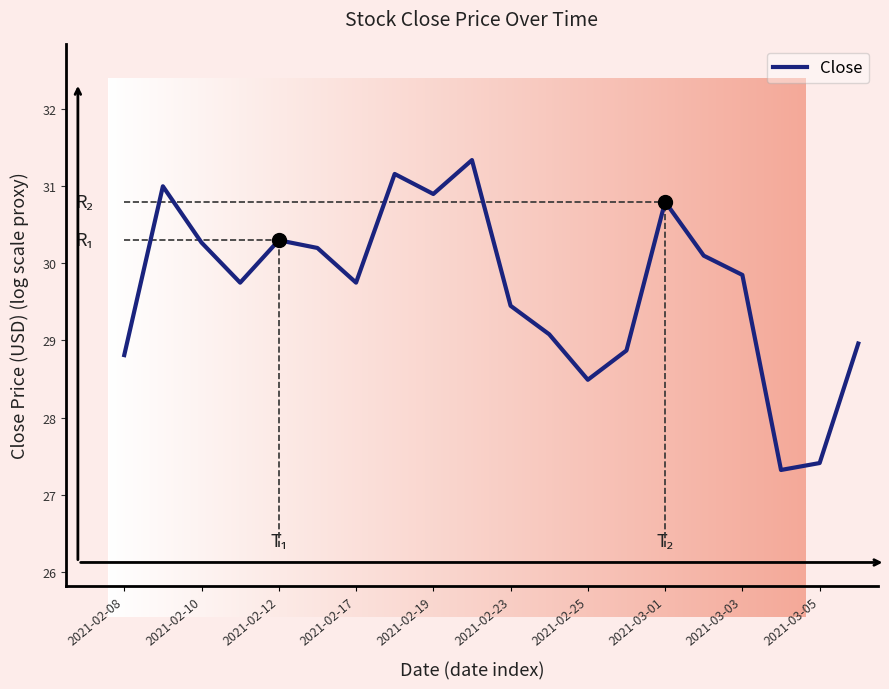

What is the change in value from 2021-02-17 to 2021-03-03?

+0.1